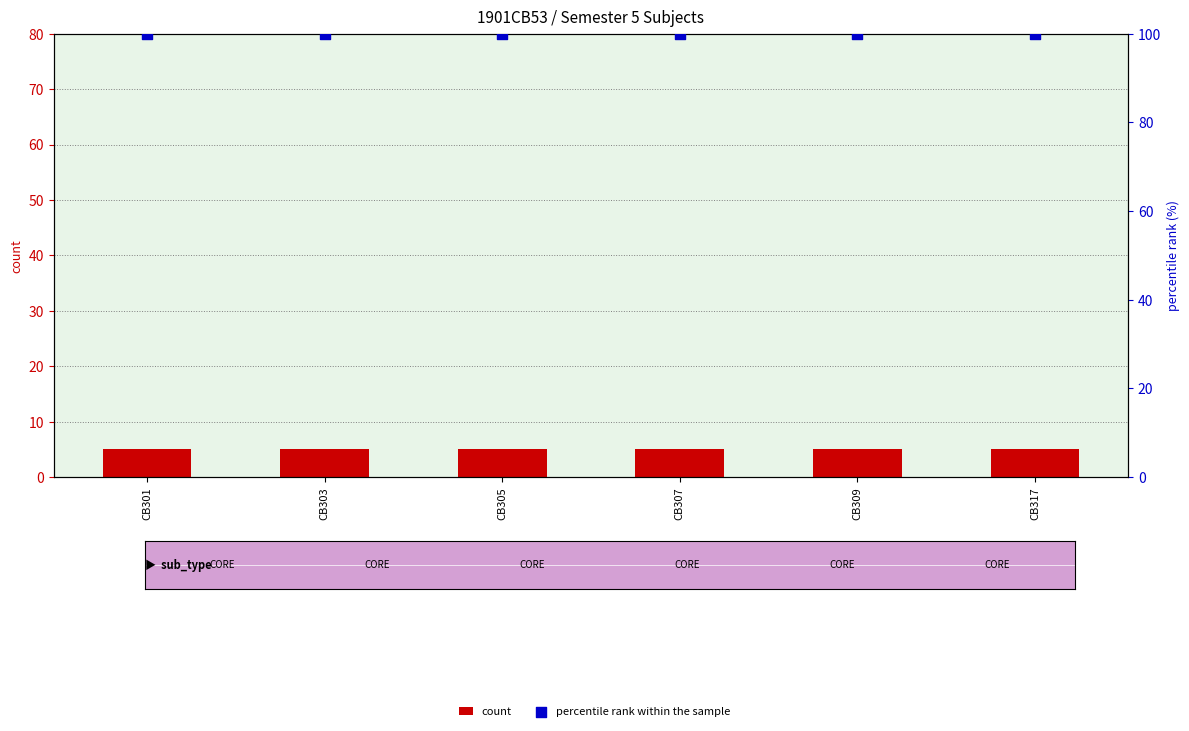

Which series has the largest Y range (max minus min)?

count